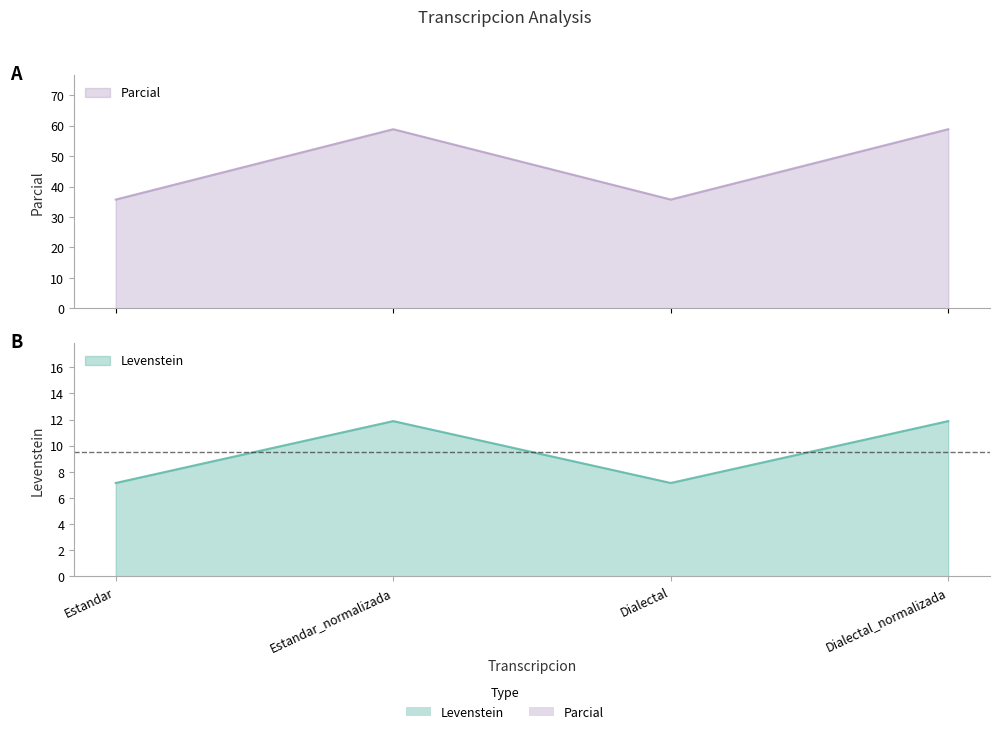

Read the Parcial value at Dialectal_normalizada.

58.8